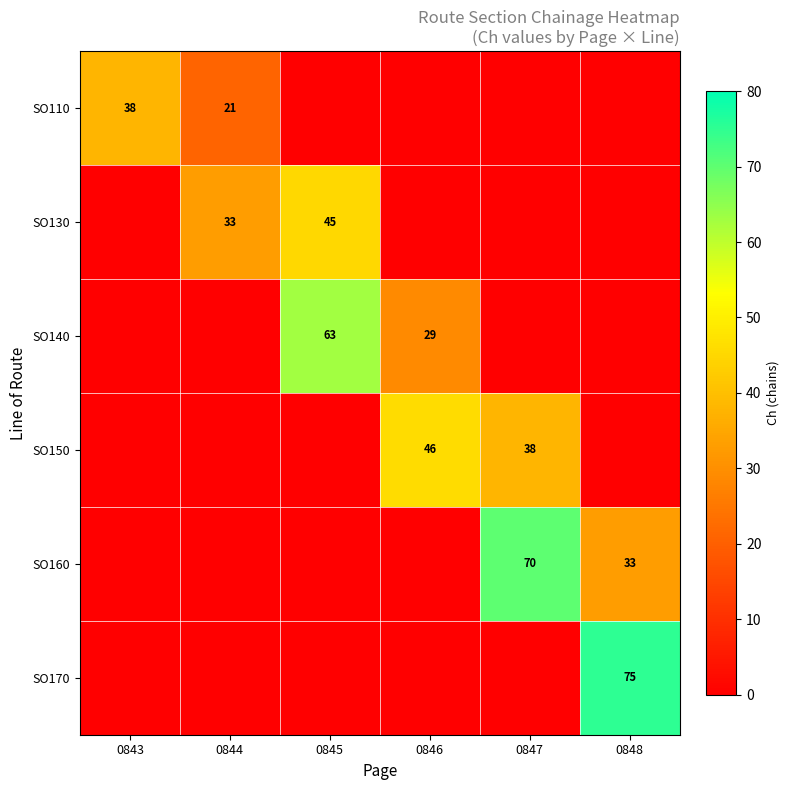

The value of SO160 at 0847 is 70. True or false?

True